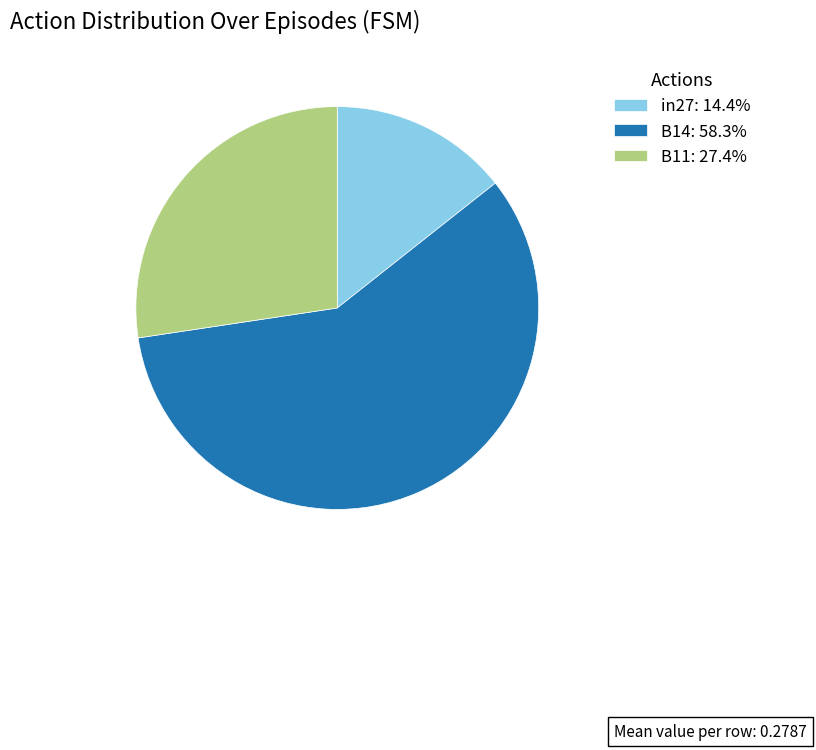

Which has a higher value, B11 or B14?

B14